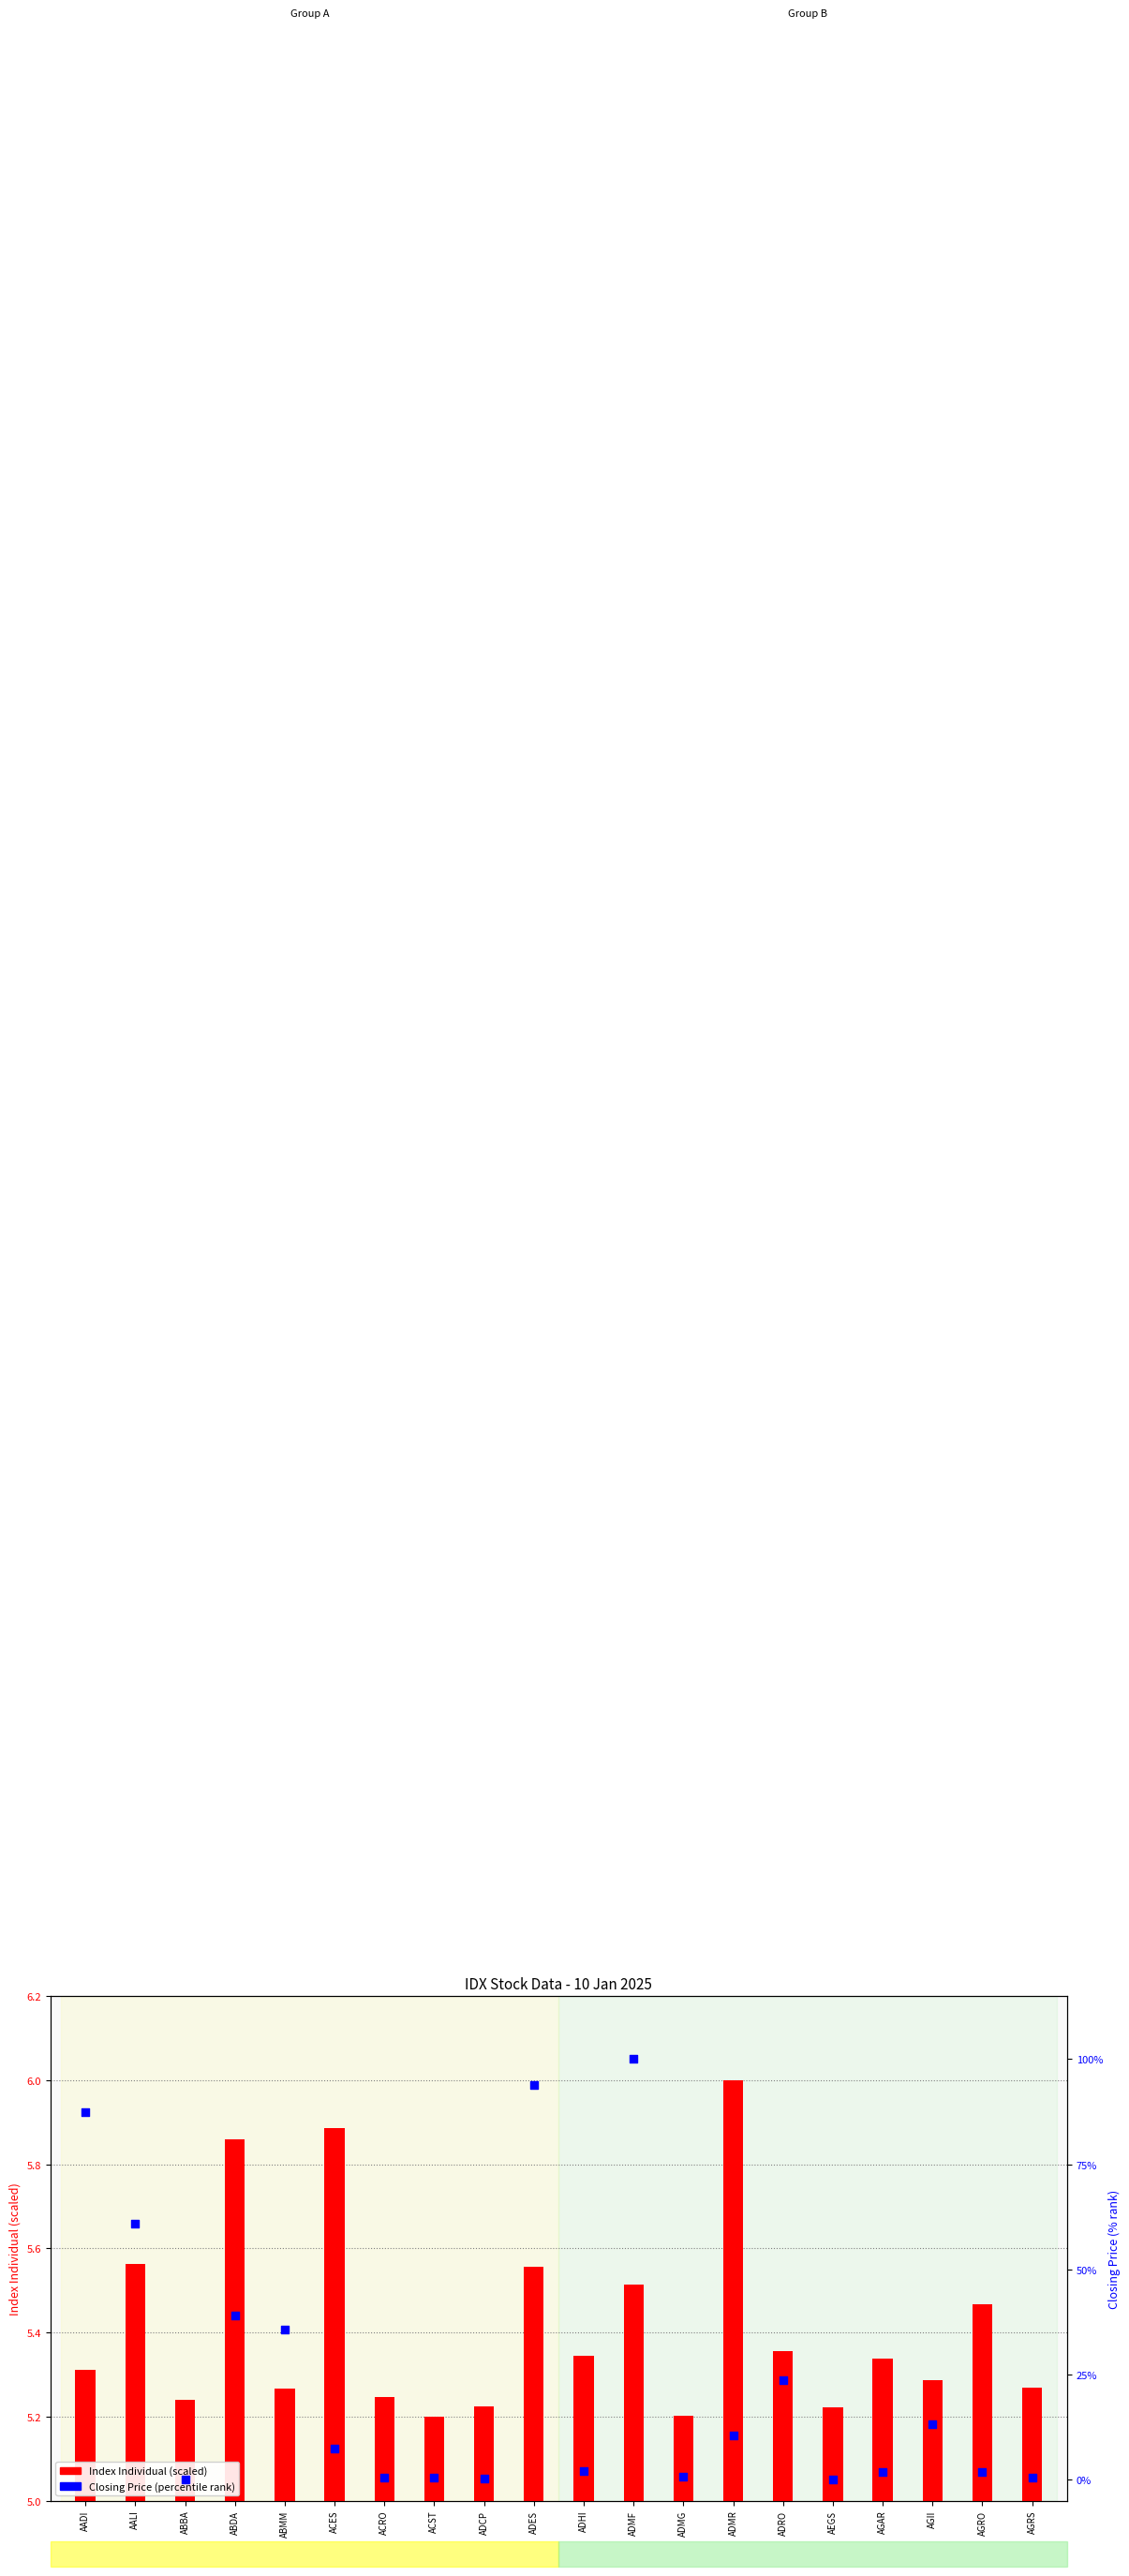

Which series contains the lowest Y value?

Closing Price (percentile)